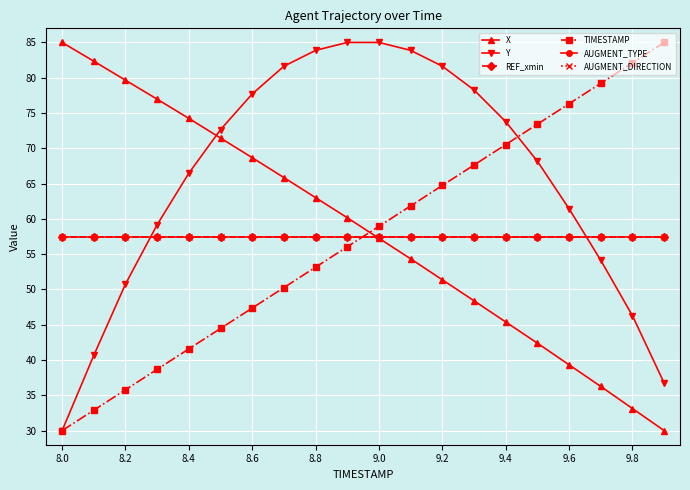

Is this an area chart (filled region under the line)?

No